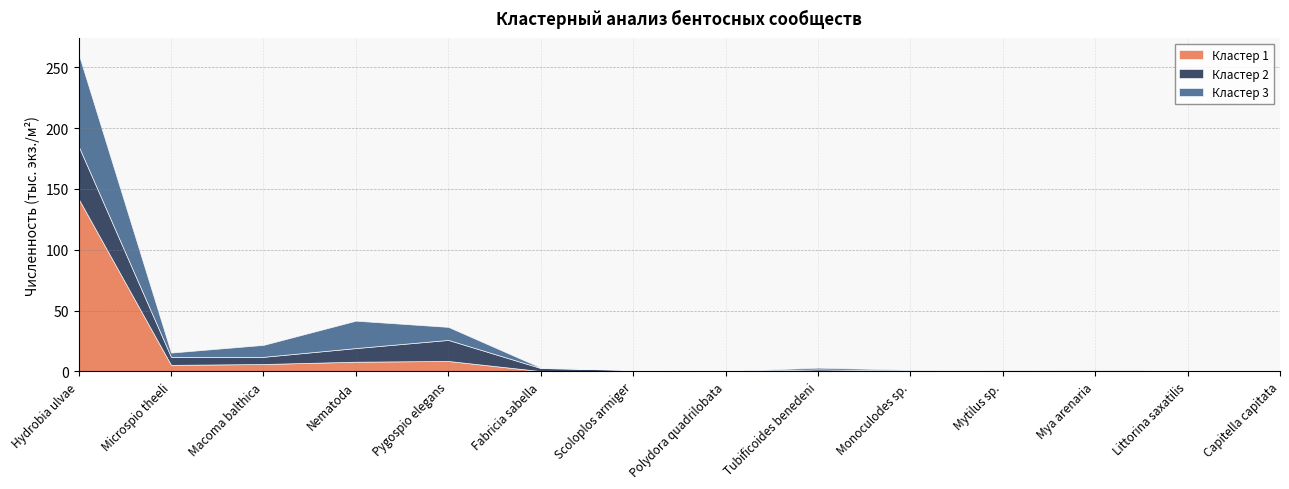

True or false: Кластер 2 has a value of 17.3 at Pygospio elegans.

True